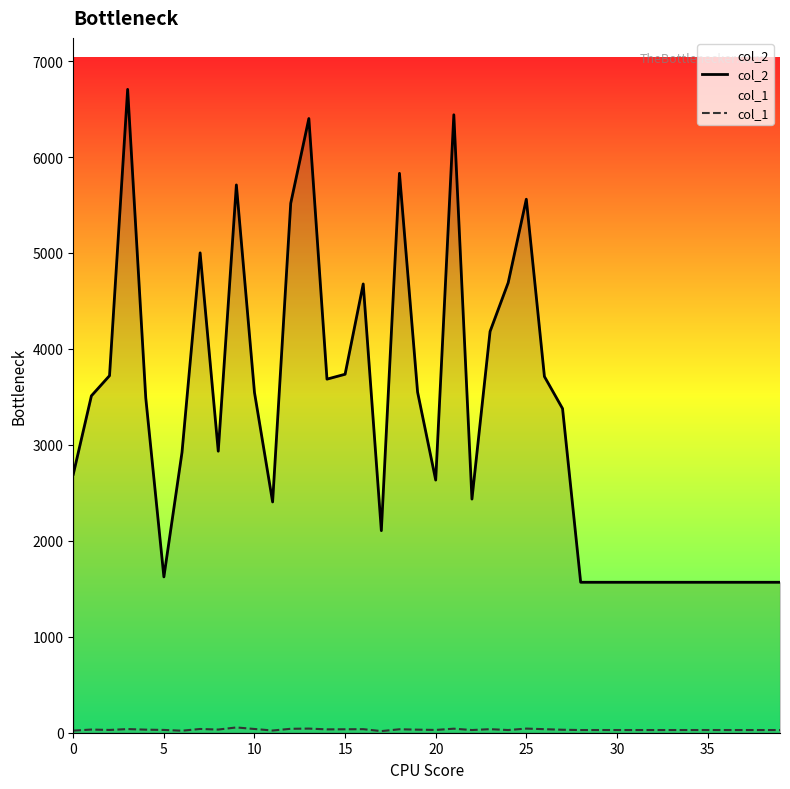

What is the total value across all series at 35?

1596